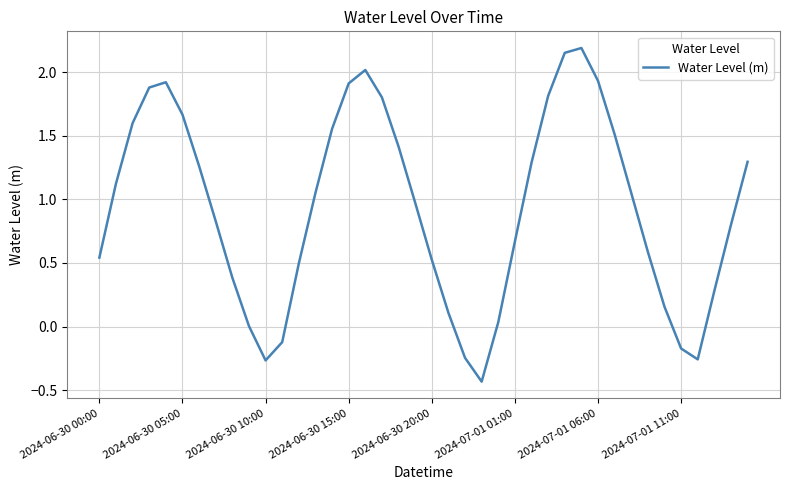

What is the difference between the maximum and minimum values?

2.6